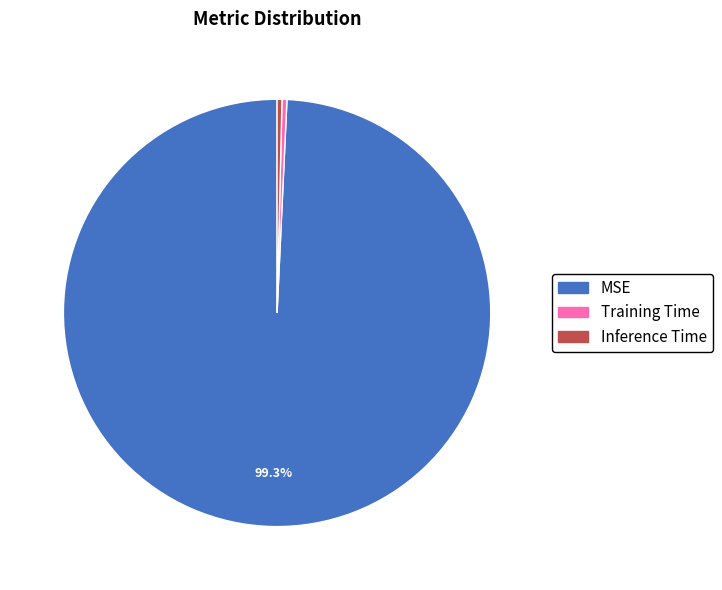

Which slice is the largest?

MSE